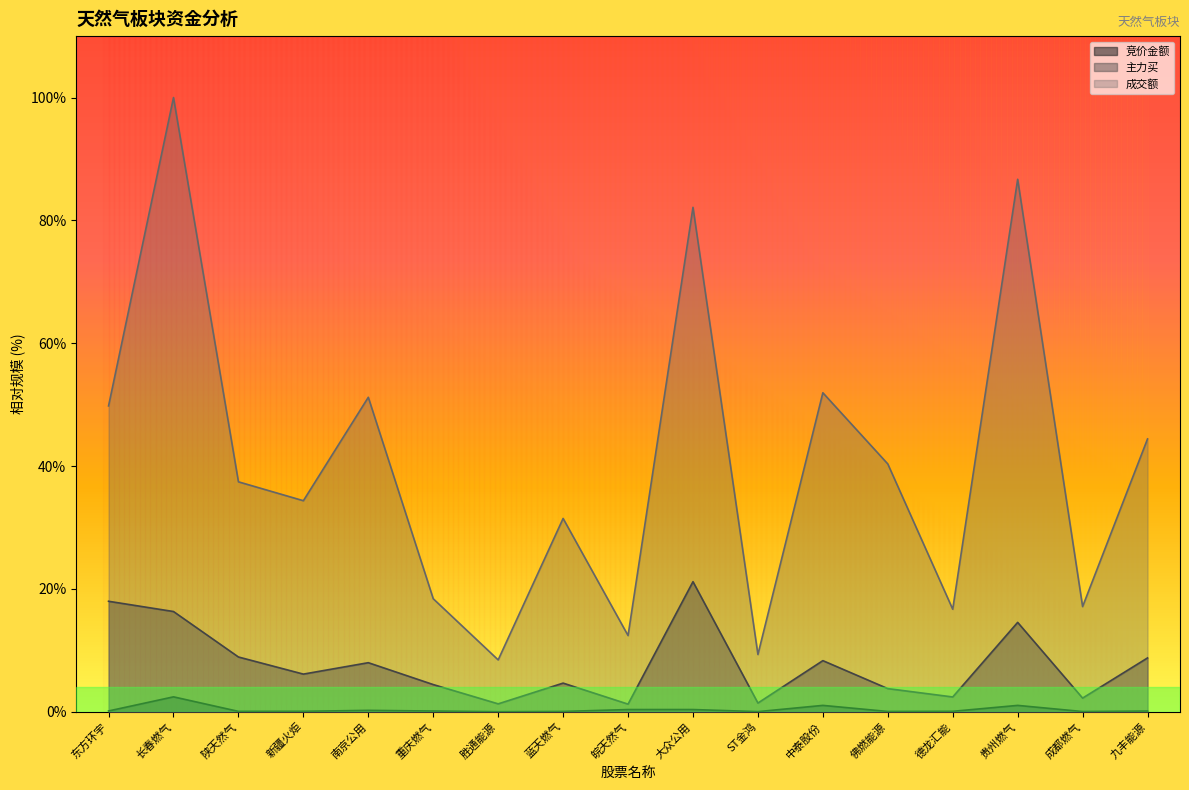

What is the difference between the second highest and minimum values in the 主力买 series?

16.7